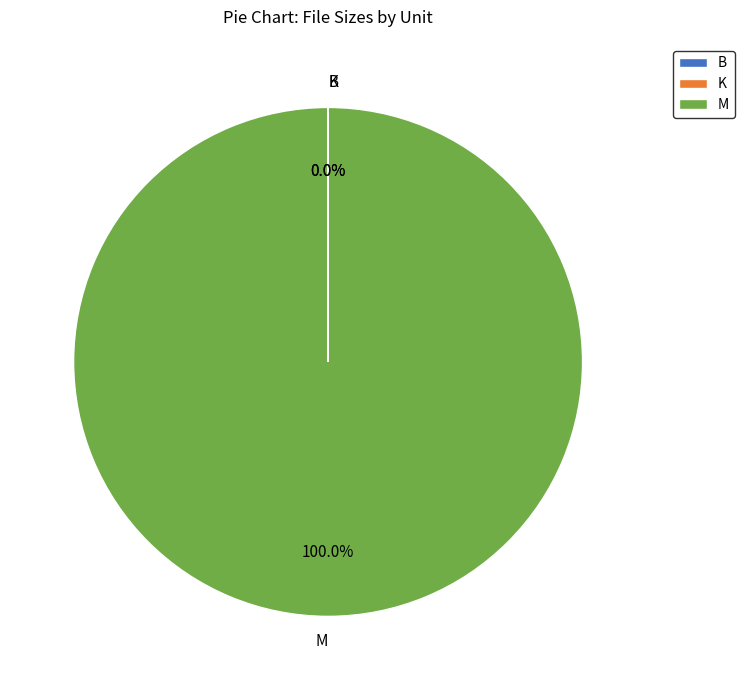

Which category has the biggest portion of the pie?

M